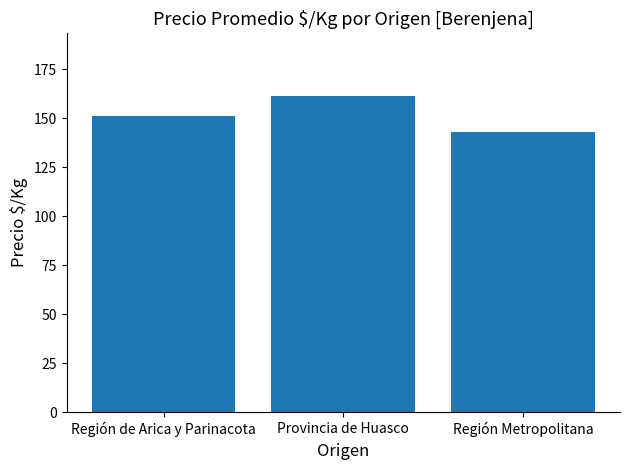

Rank the categories by value from lowest to highest.

Región Metropolitana, Región de Arica y Parinacota, Provincia de Huasco